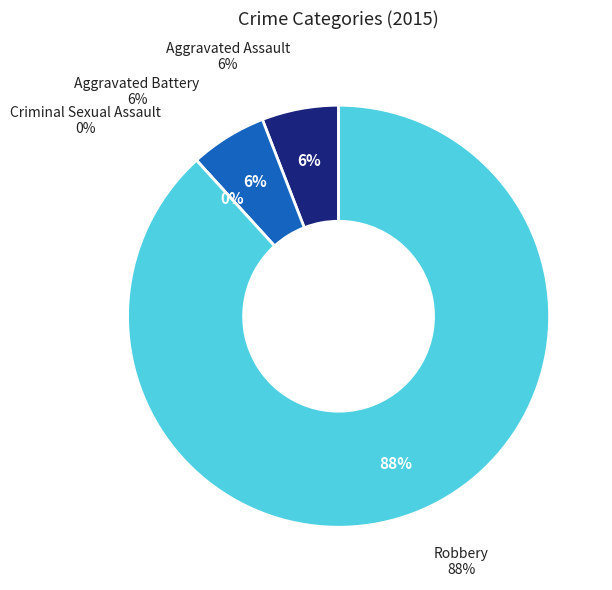

To the nearest percent, what portion does Aggravated Battery represent?

6%